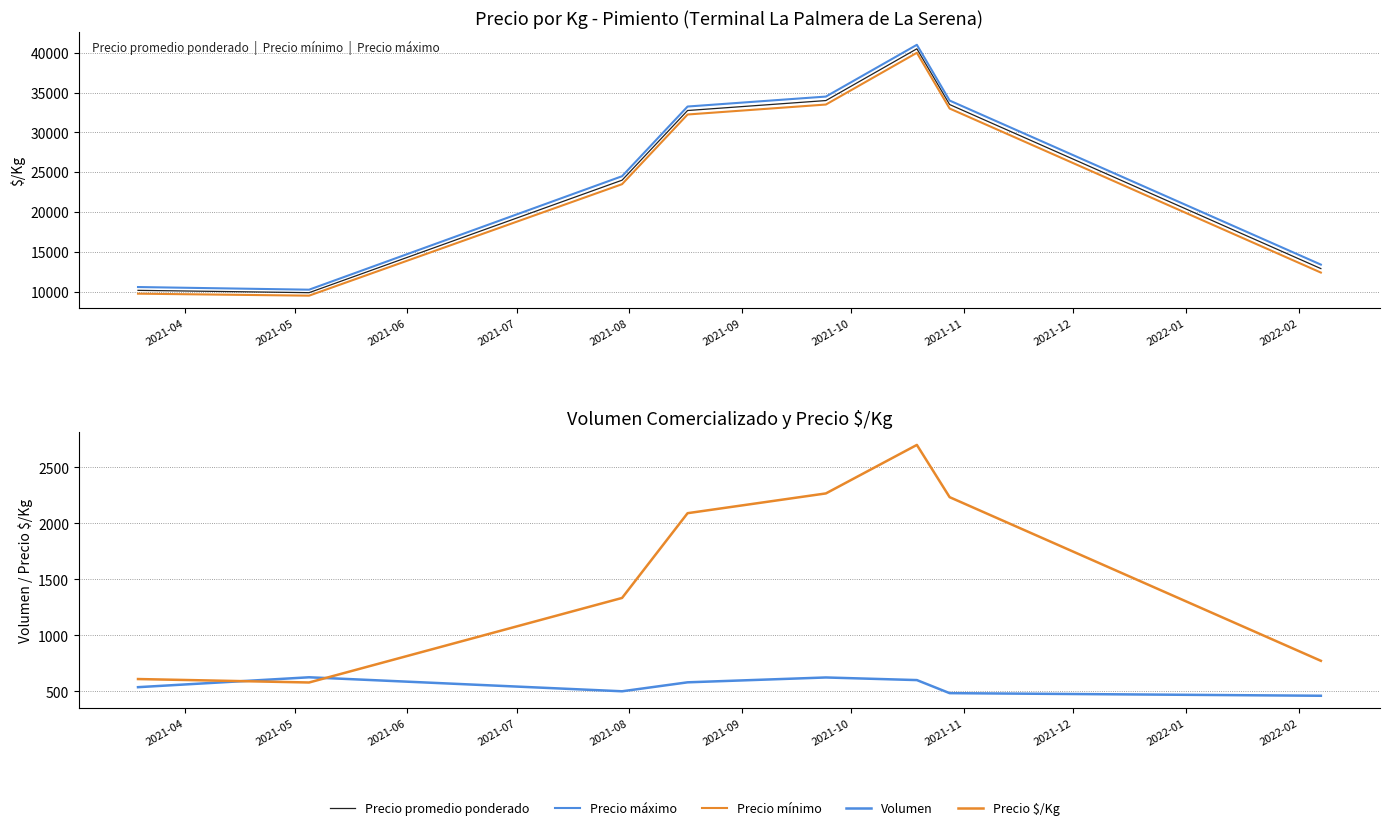

Which series has the widest spread of values?

Precio máximo